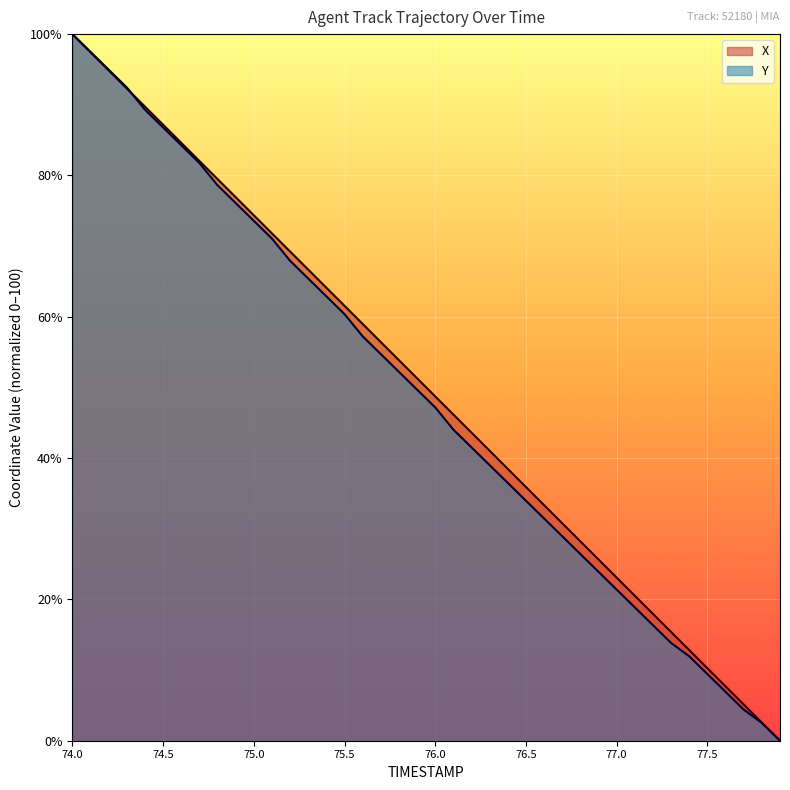

After their last crossing, which series has the higher values: X or Y?

X